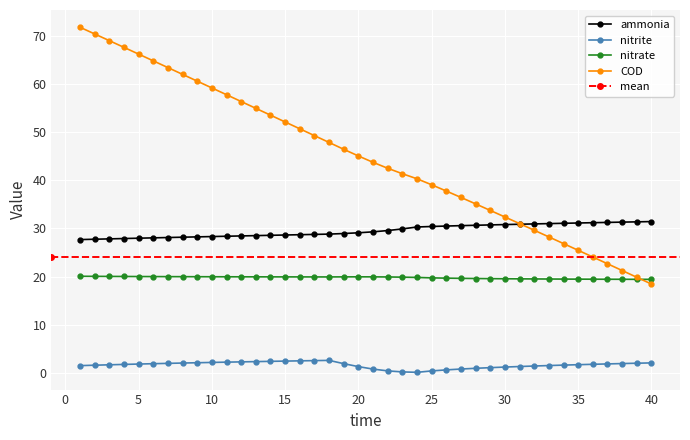

Which series changed the most between 11 and 23?

COD